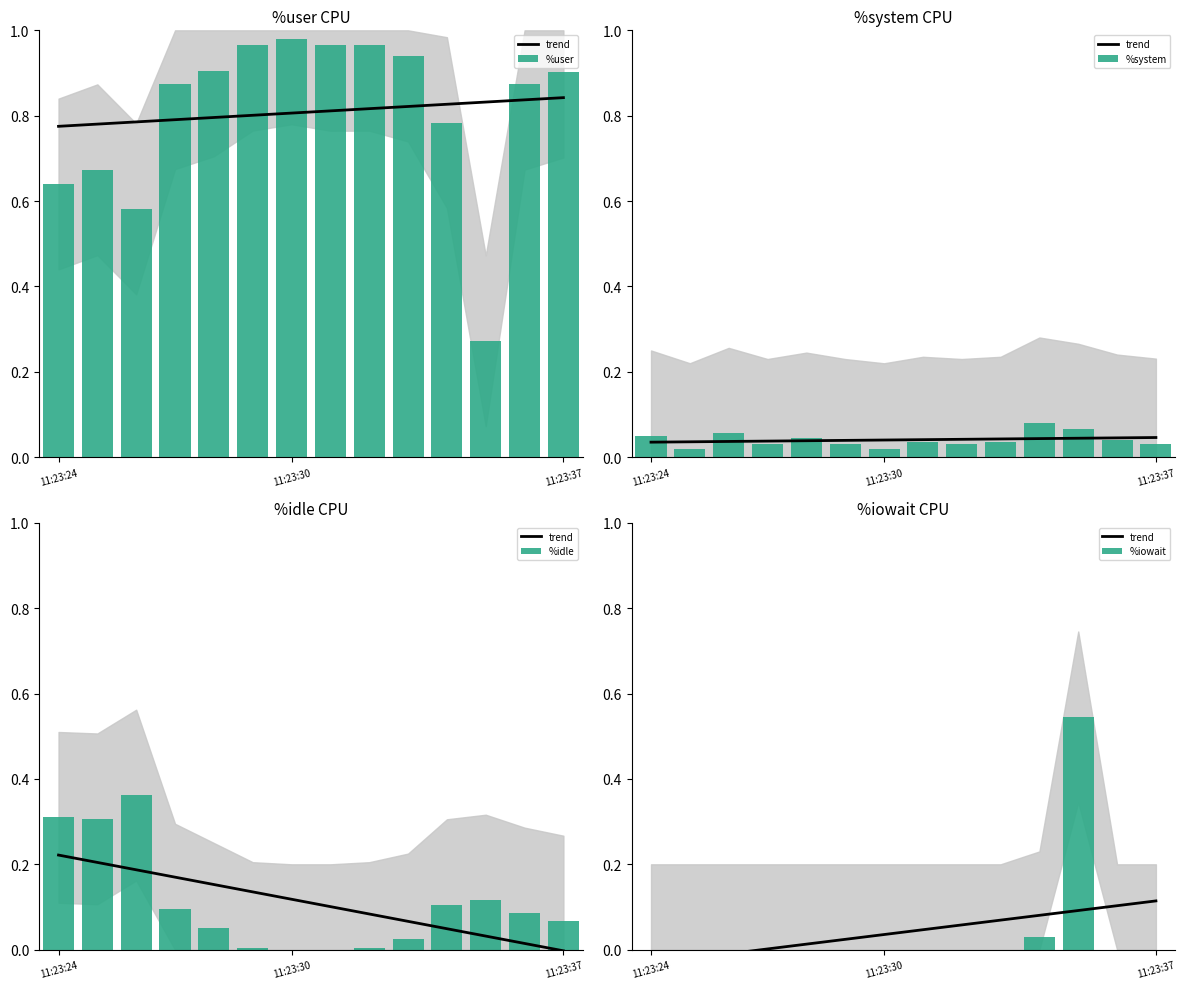

At which category does the chart reach its minimum across all series?

11:23:24